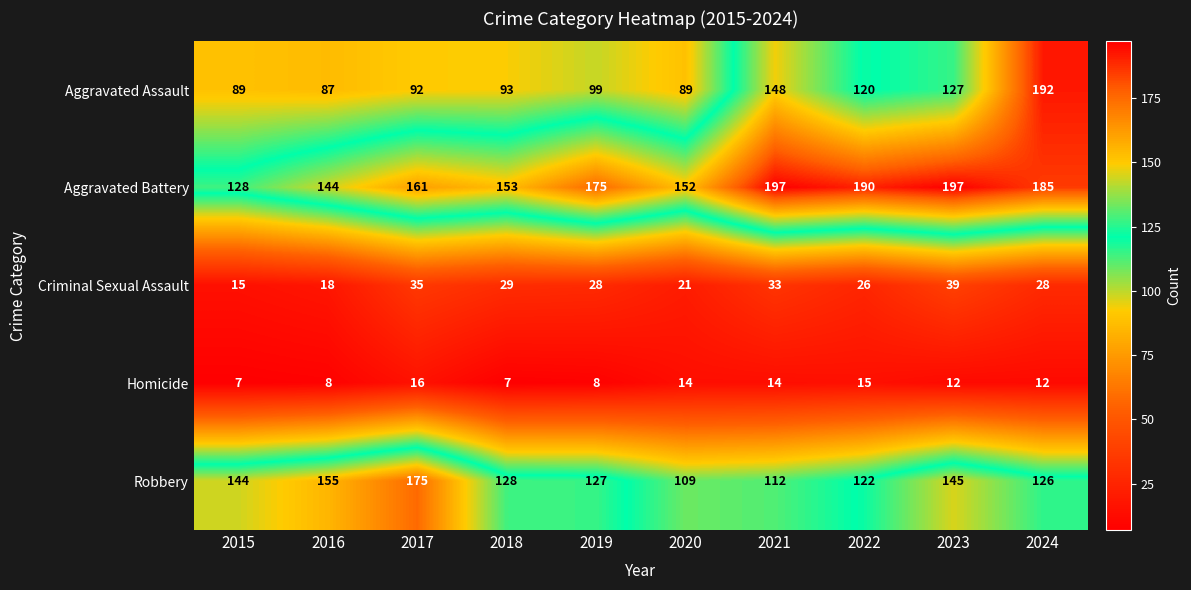

What is the total value across all series at 2016?

412